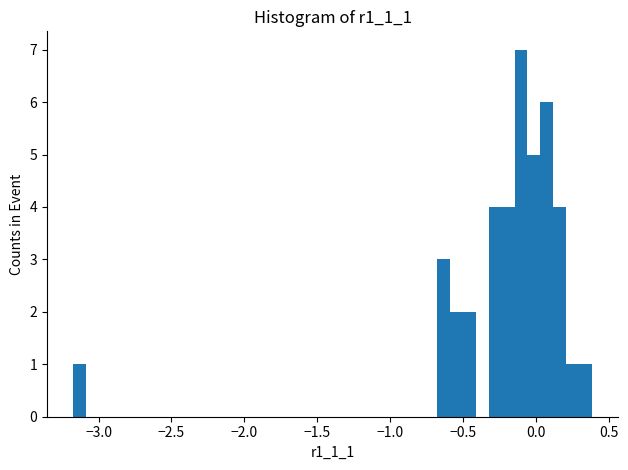

Around what value on the x-axis is the tallest bar? Give the approximate position of its centre, as read against the axis.

-0.10